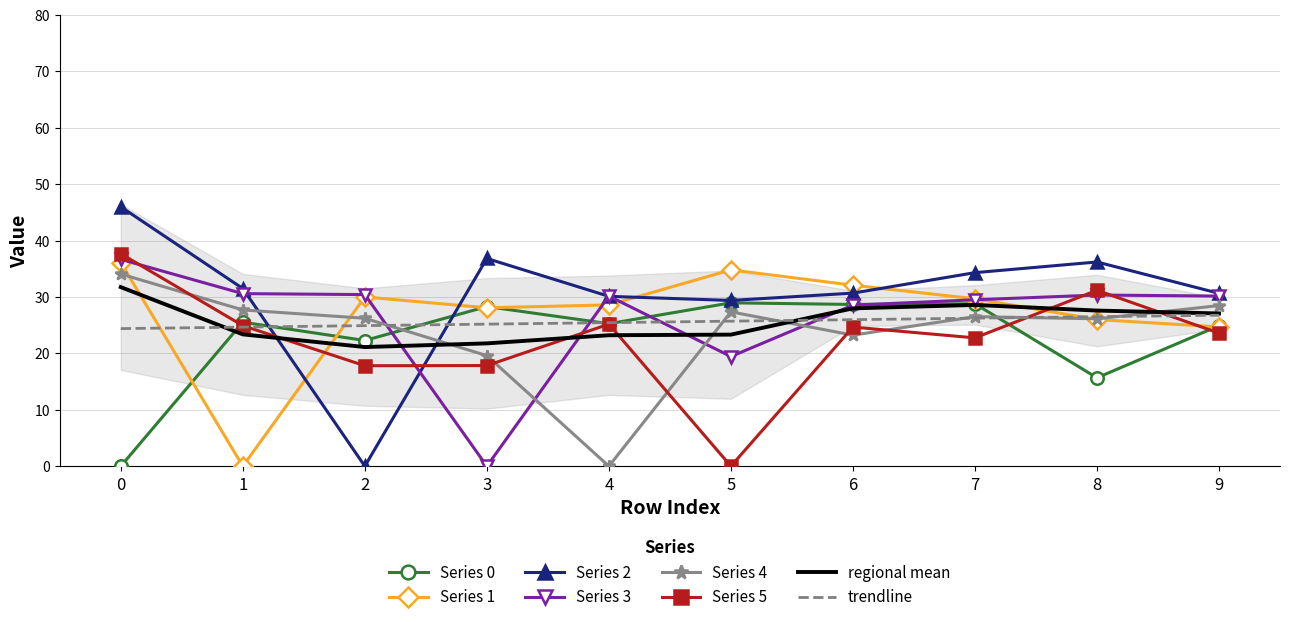

Where is the first local minimum for 3?

3